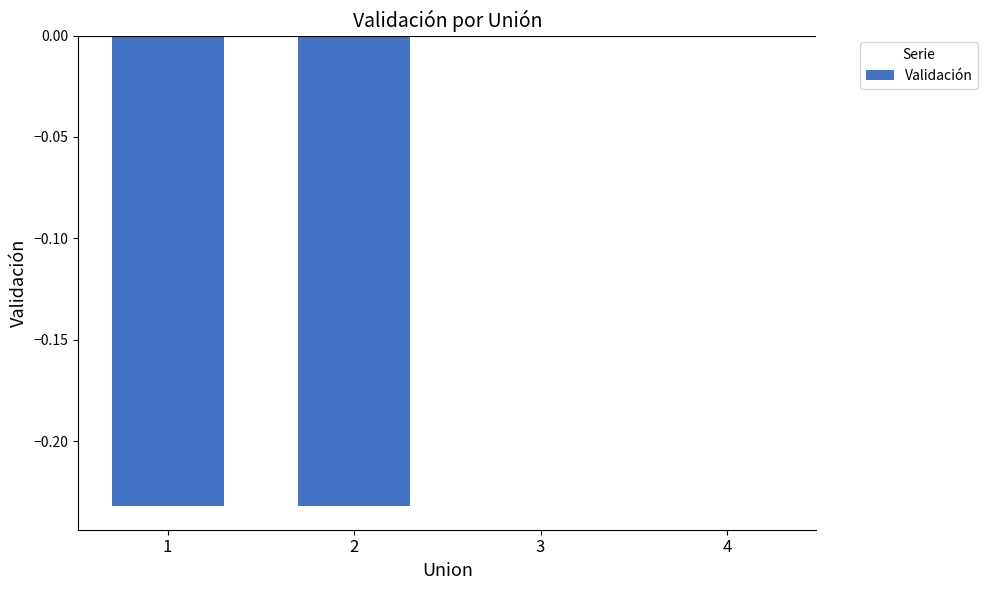

True or false: the data shows 0.0 at 3.

True